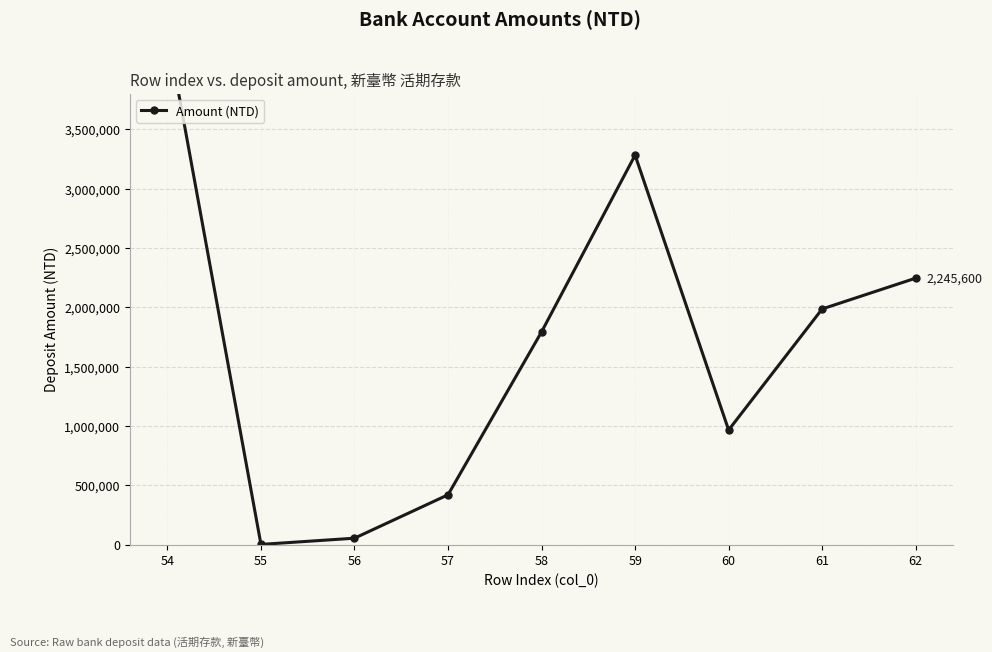

What is the change in value from 58 to 62?

+452611